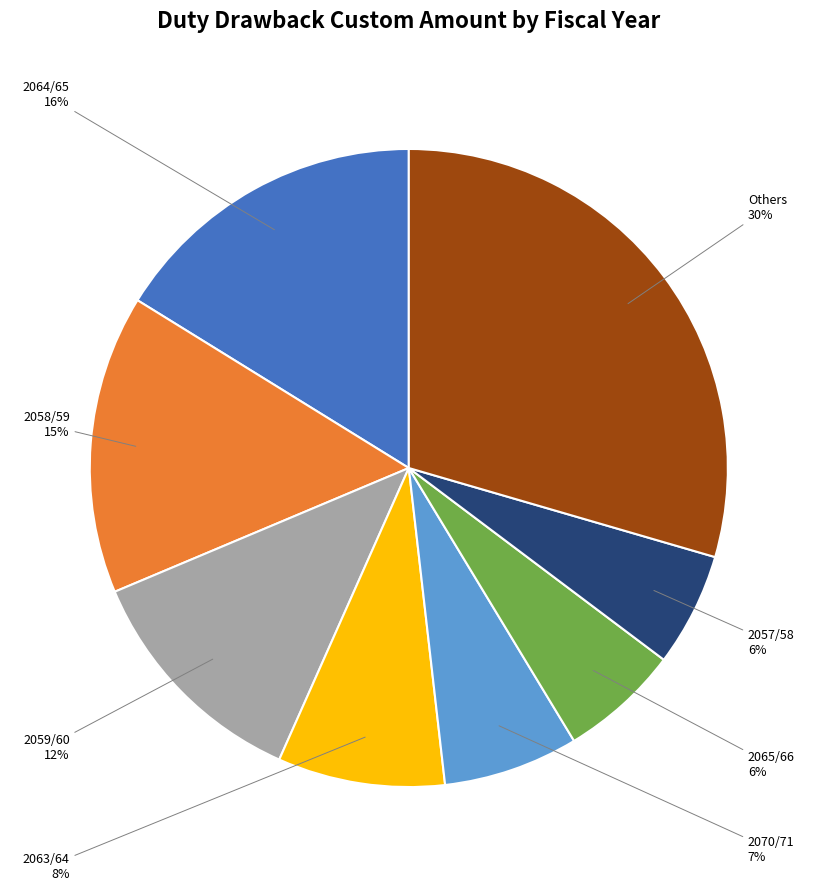

Is there any slice that represents more than half of the pie?

No